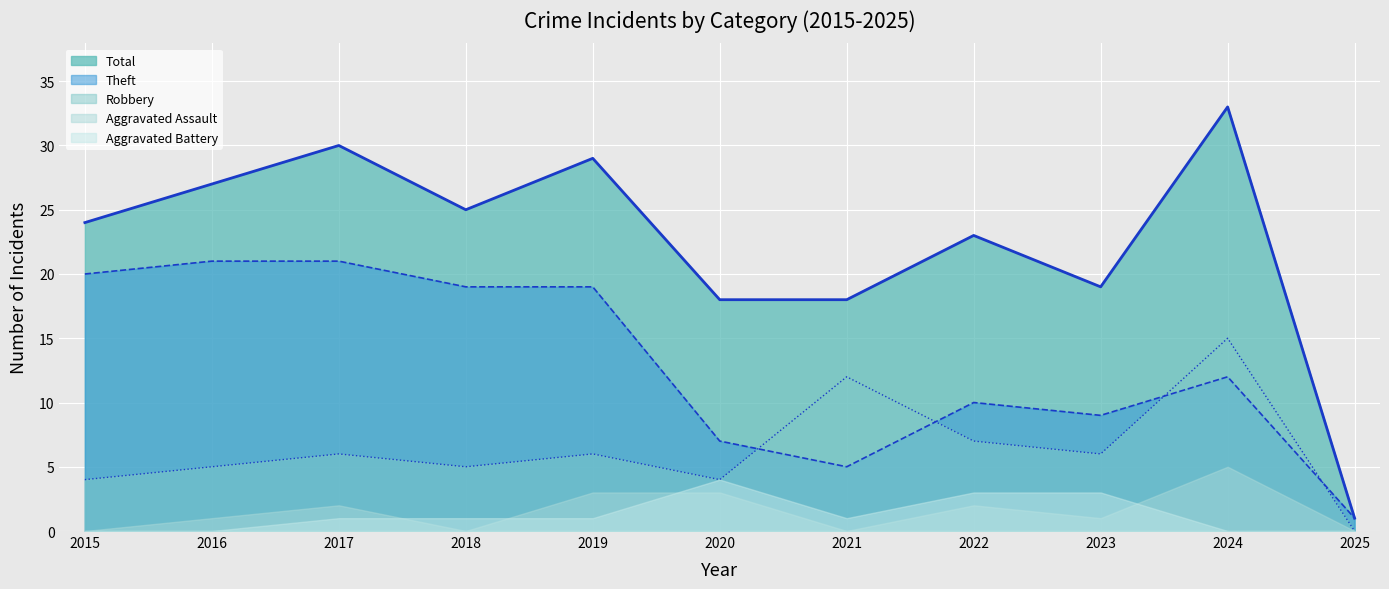

True or false: Robbery and Total cross at least once.

False